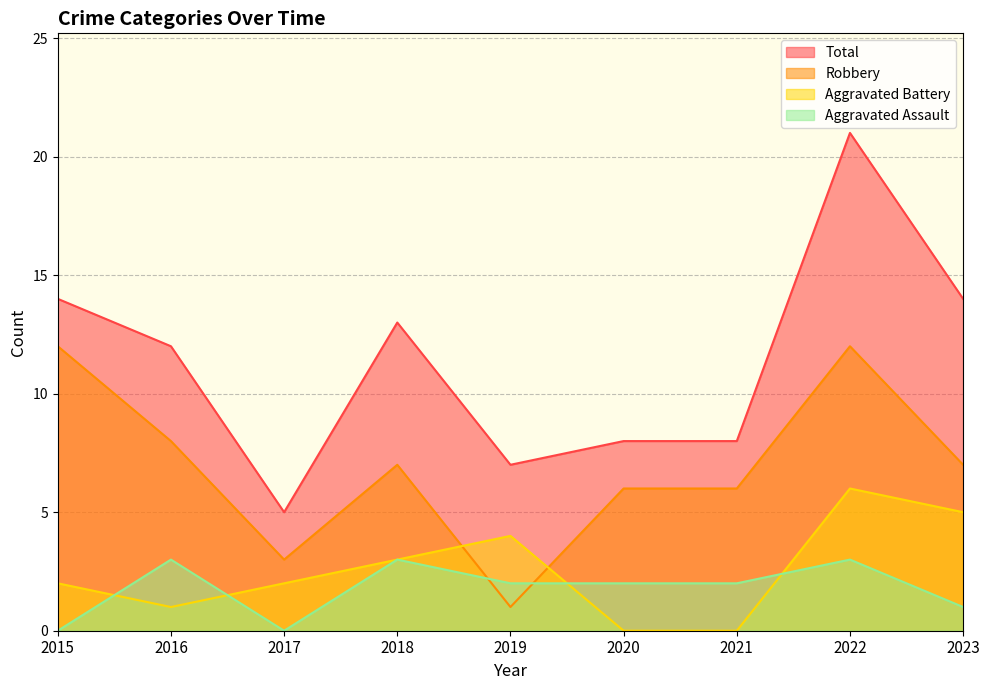

Between which two adjacent categories do Robbery and Aggravated Assault first intersect?

2018 and 2019